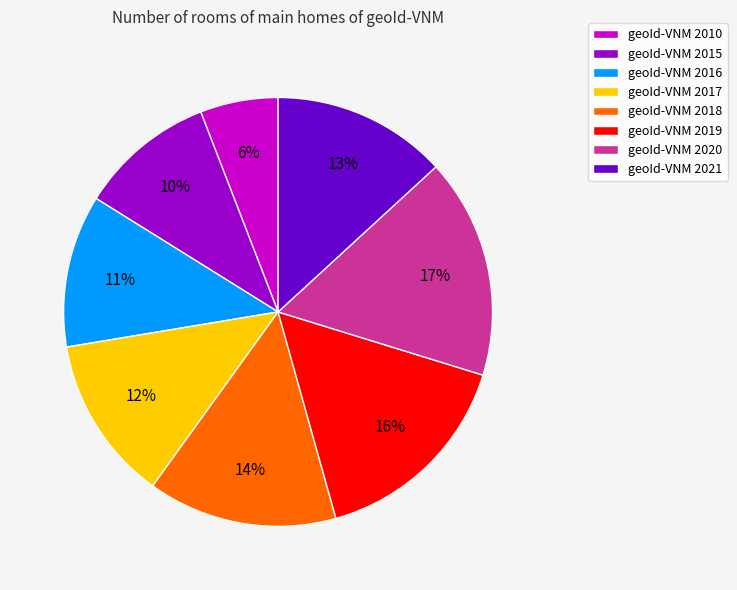

To the nearest percent, what is the average slice percentage?

12%